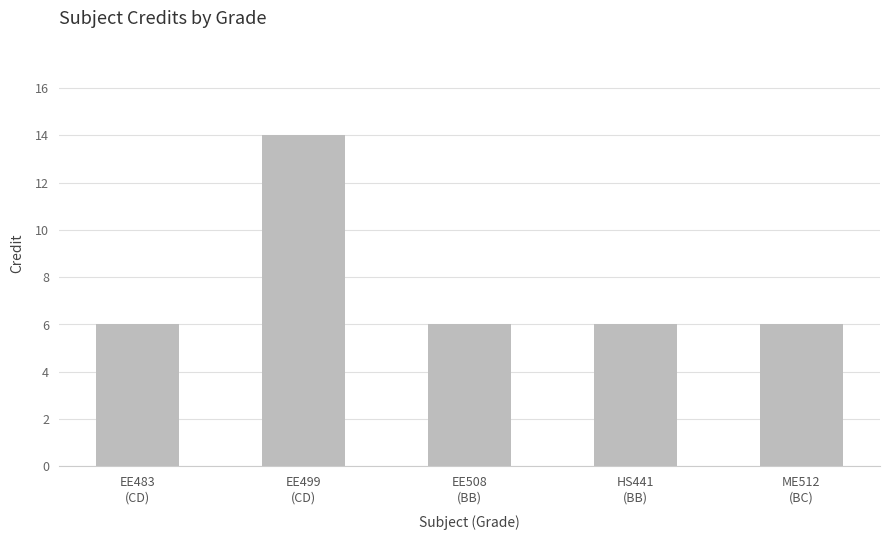

Is it true that the value at EE508
(BB) is 6?

True